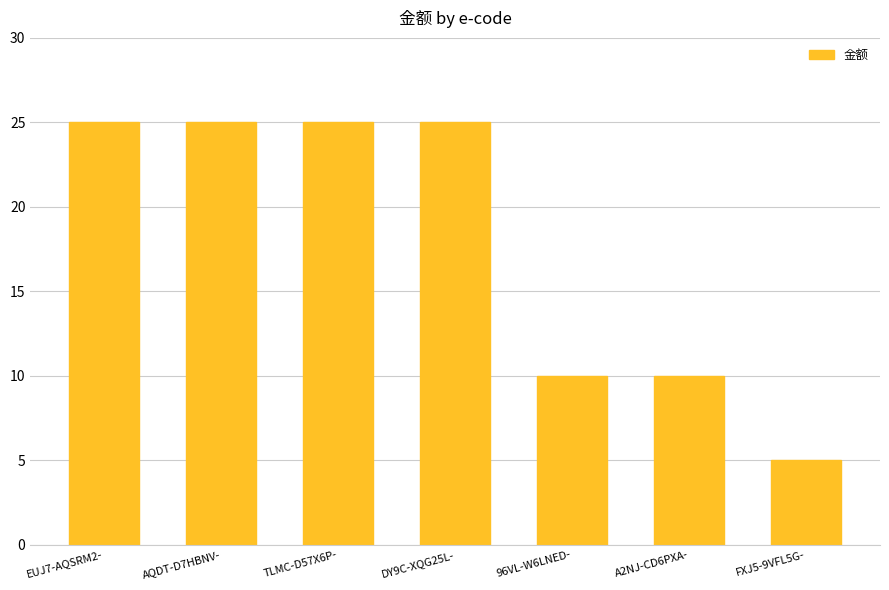

What is the smallest value displayed?

5